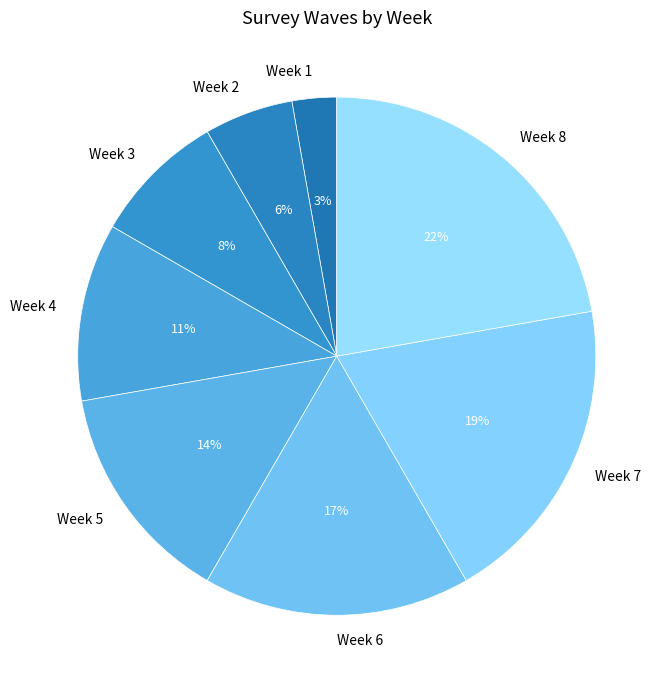

Which has a higher value, Week 3 or Week 4?

Week 4